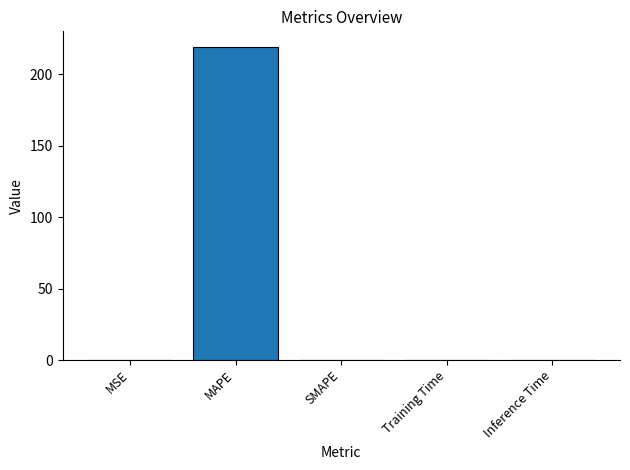

Which has a higher value, MSE or MAPE?

MAPE